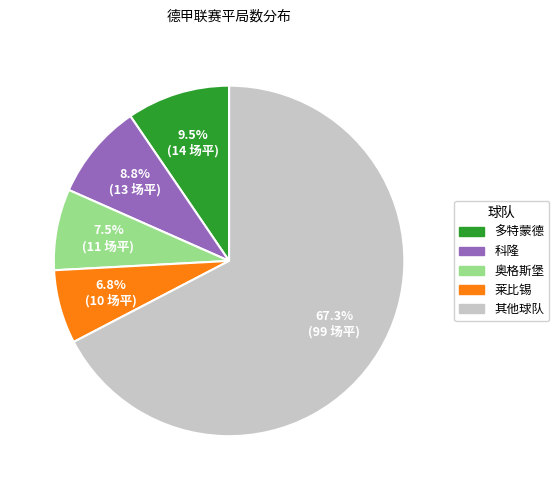

What portion of the pie excludes 多特蒙德?

90.5%